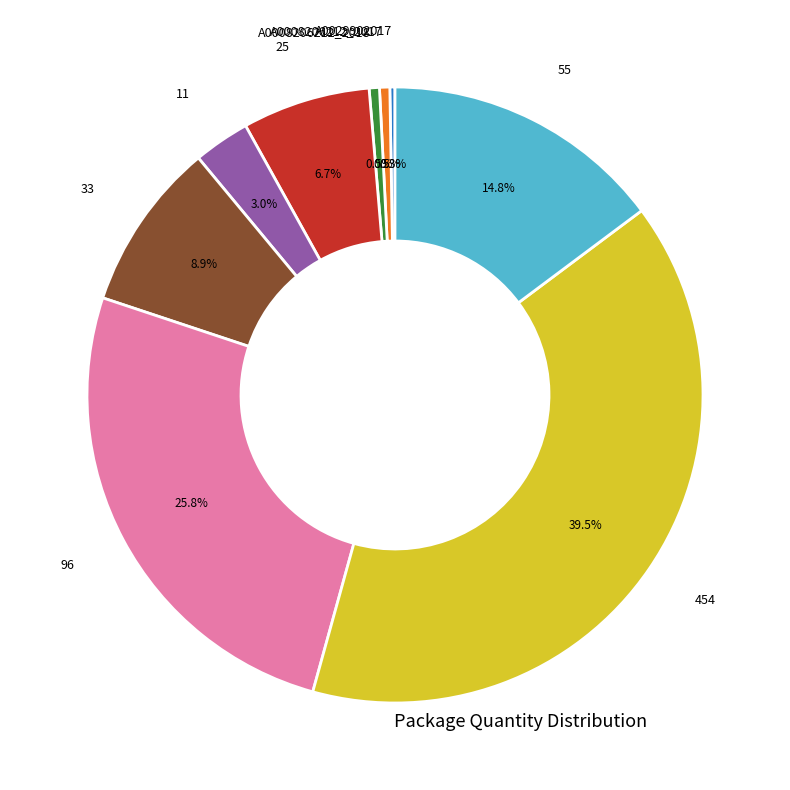

The A0008206212_2018 slice represents 13% of the pie. True or false?

False